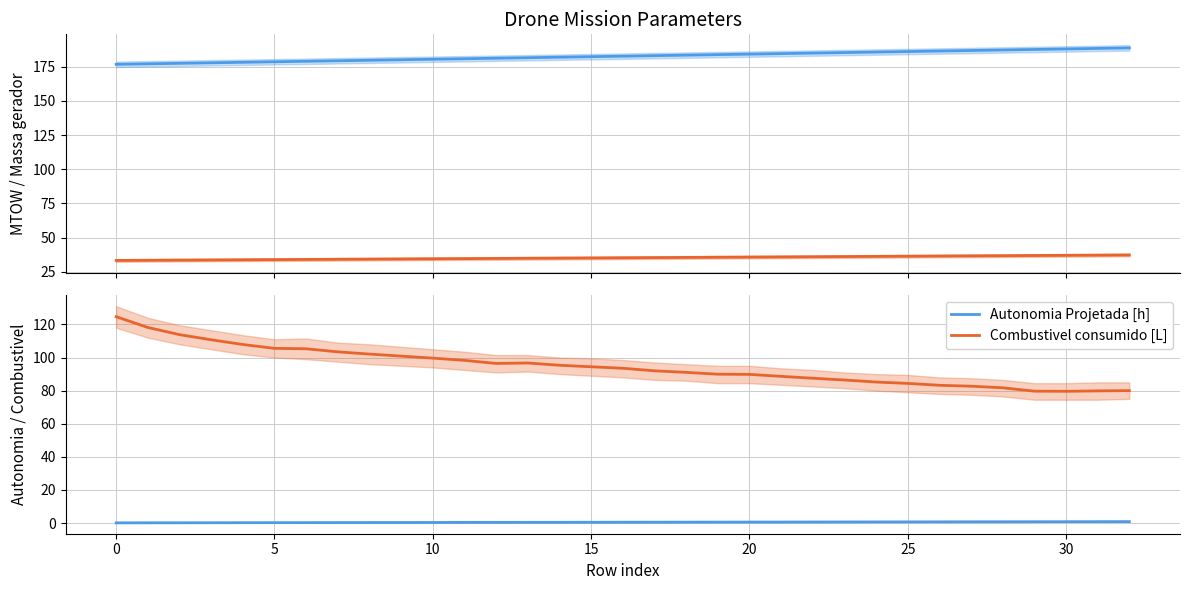

True or false: Massa gerador and MTOW [kg] cross at least once.

False